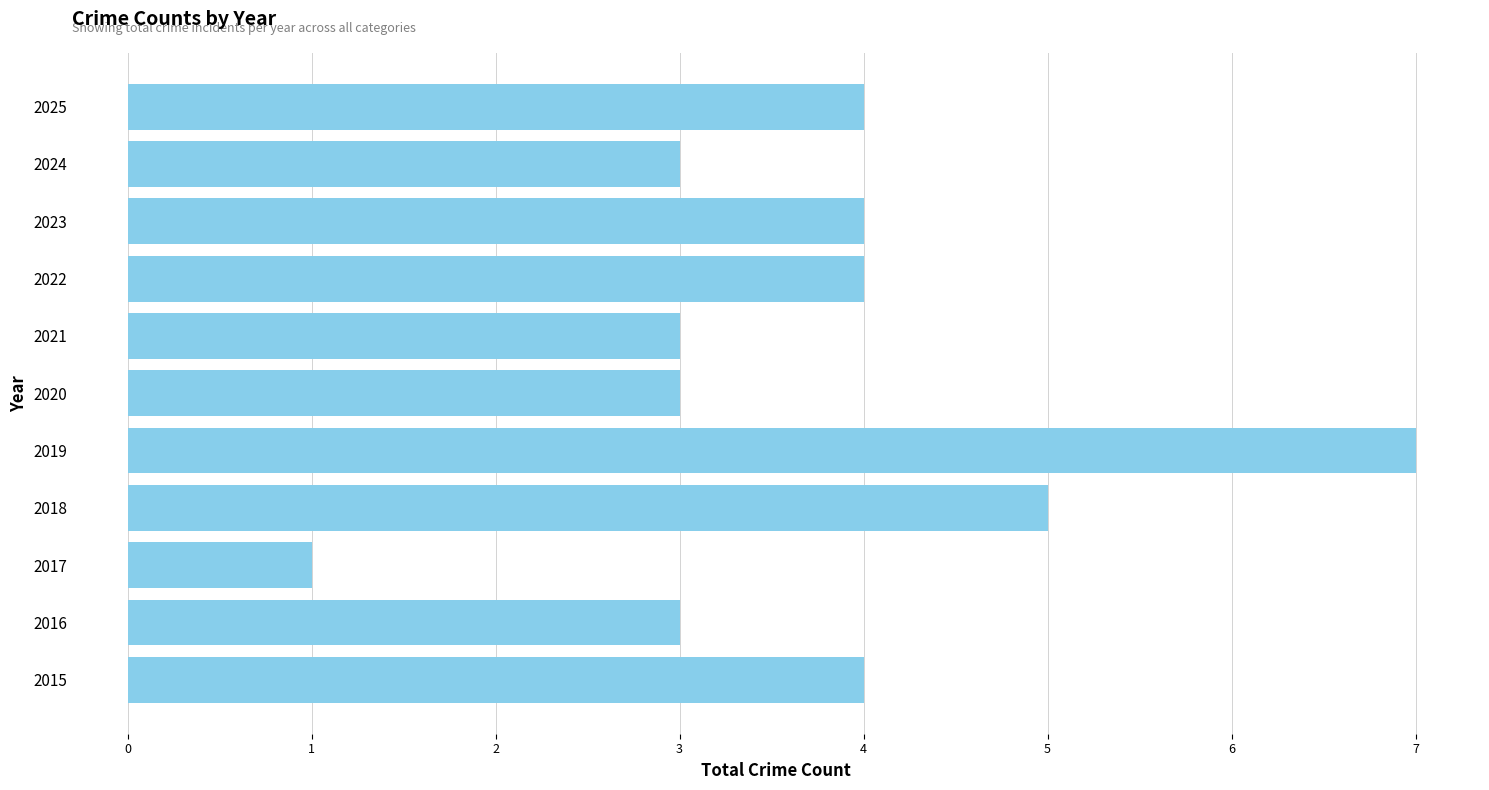

What value does the data have at 2016?

3